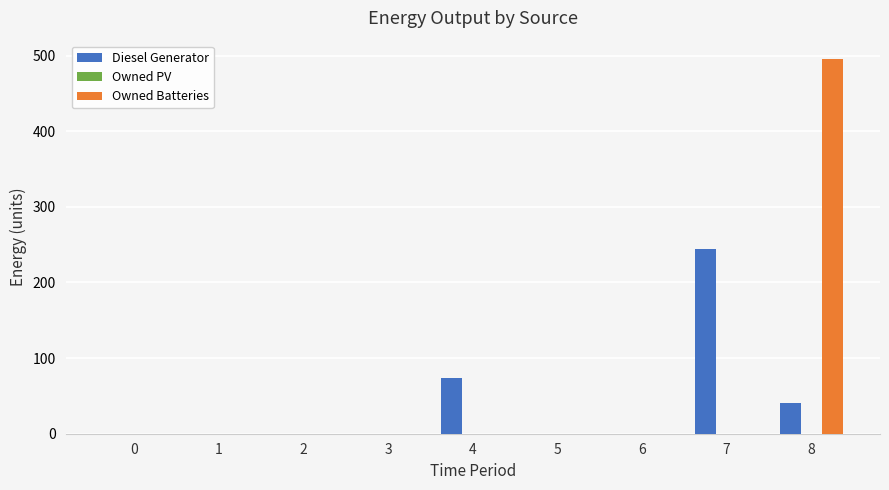

At which category is the sum across all series the highest?

8